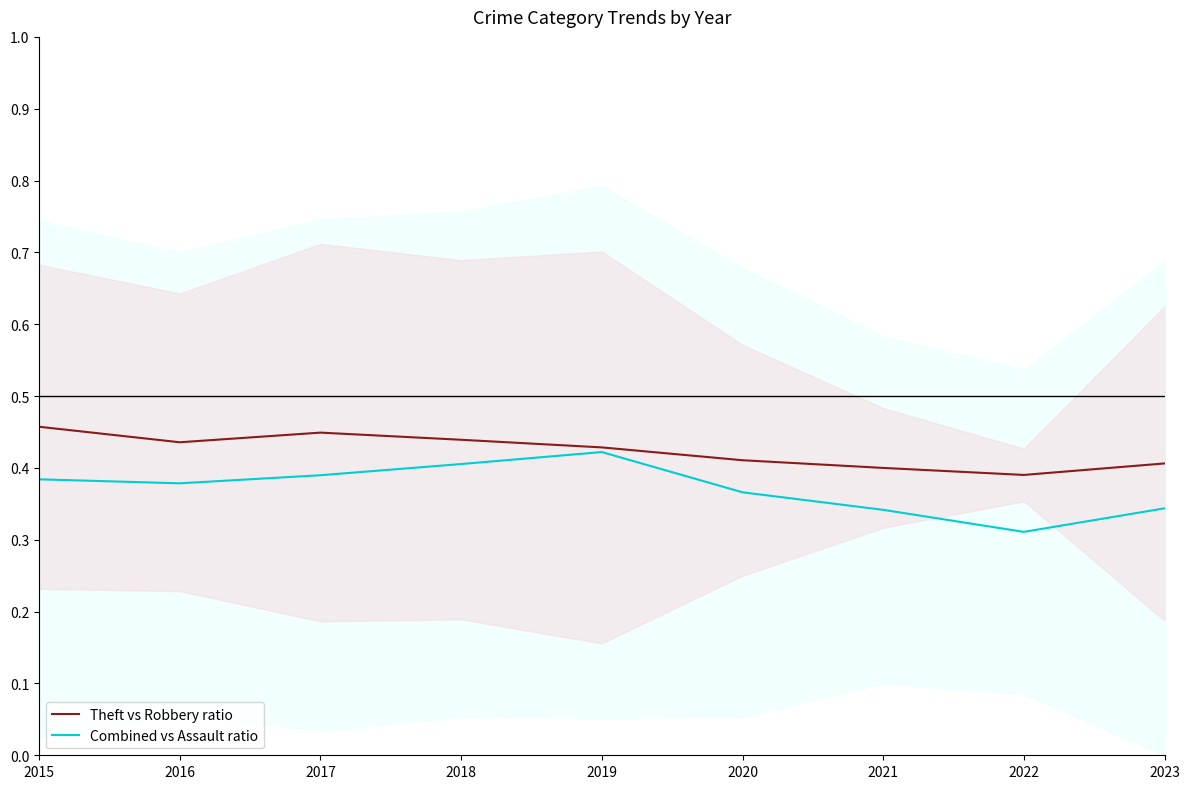

Reading left to right, extract all data points from this chart.

Theft vs Robbery ratio: 0.5	0.4	0.4	0.4	0.4	0.4	0.4	0.4	0.4
Combined vs Assault ratio: 0.4	0.4	0.4	0.4	0.4	0.4	0.3	0.3	0.3